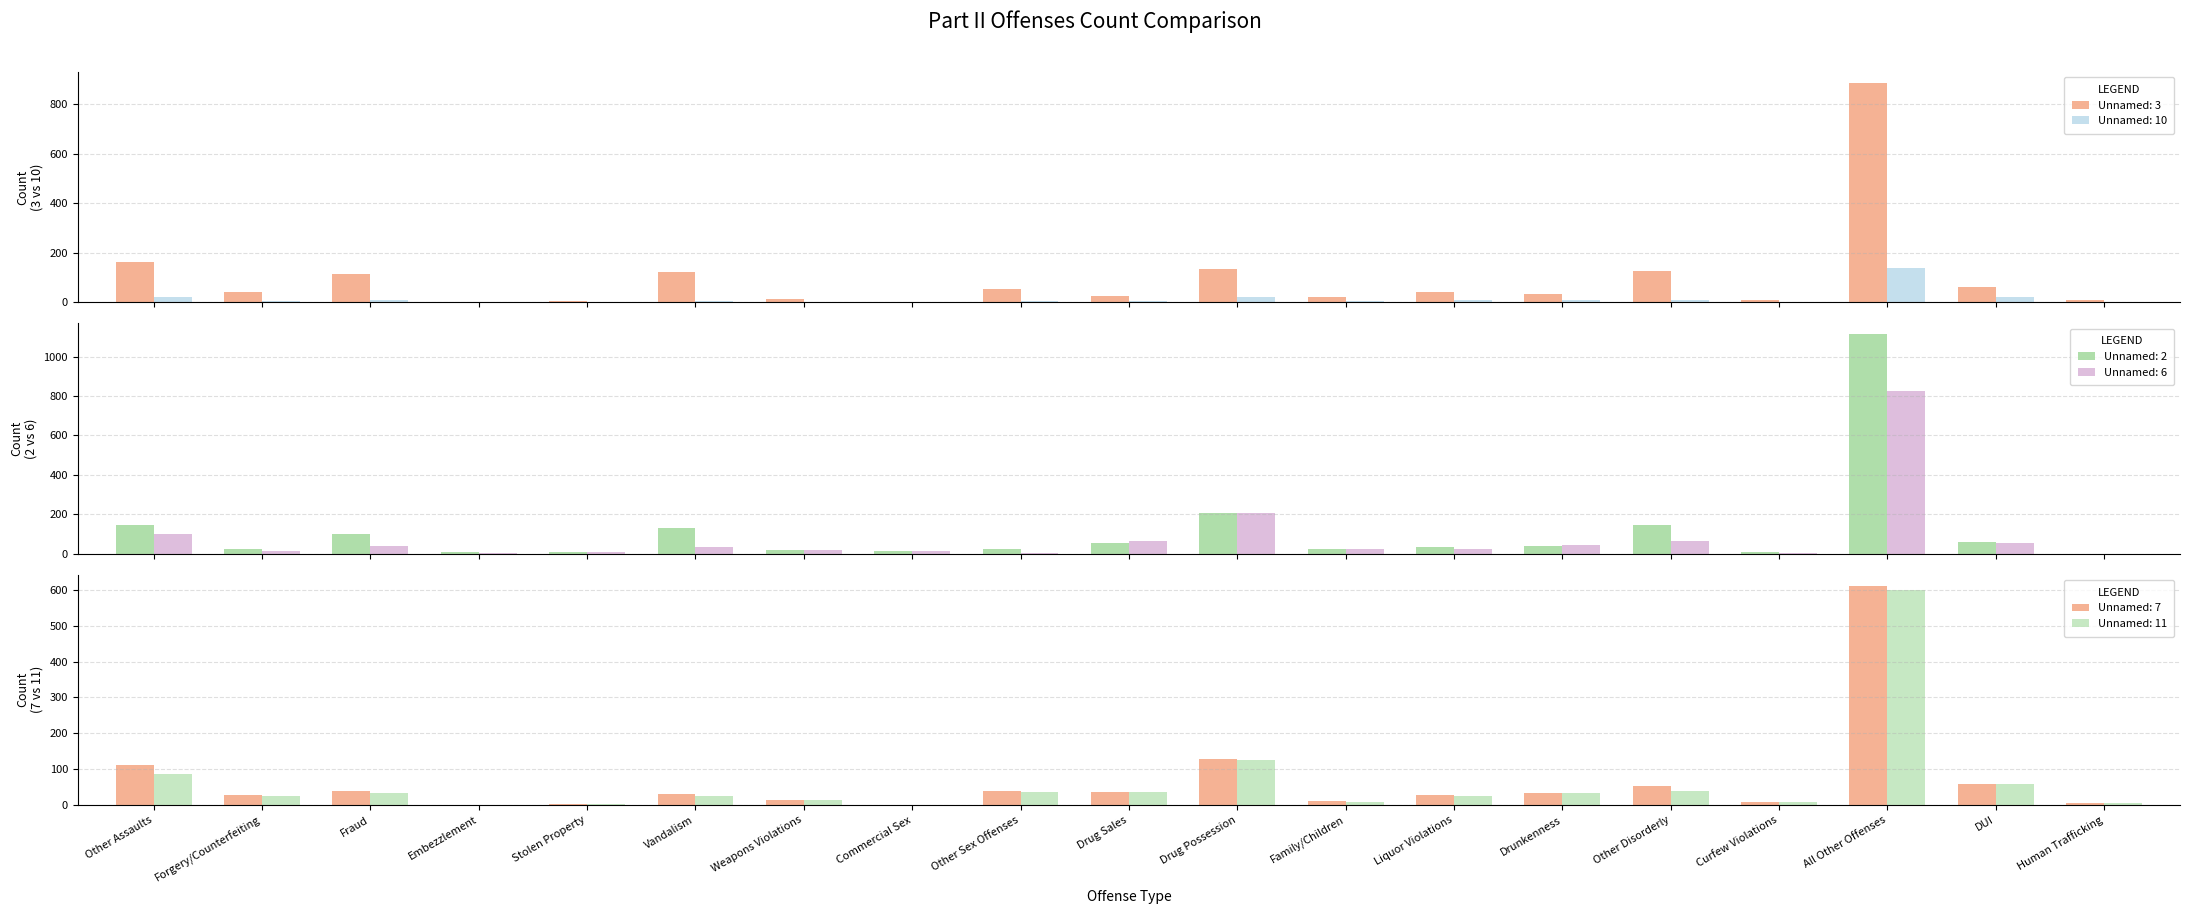

What are all the series names shown in the legend?

Unnamed: 3, Unnamed: 10, Unnamed: 2, Unnamed: 6, Unnamed: 7, Unnamed: 11